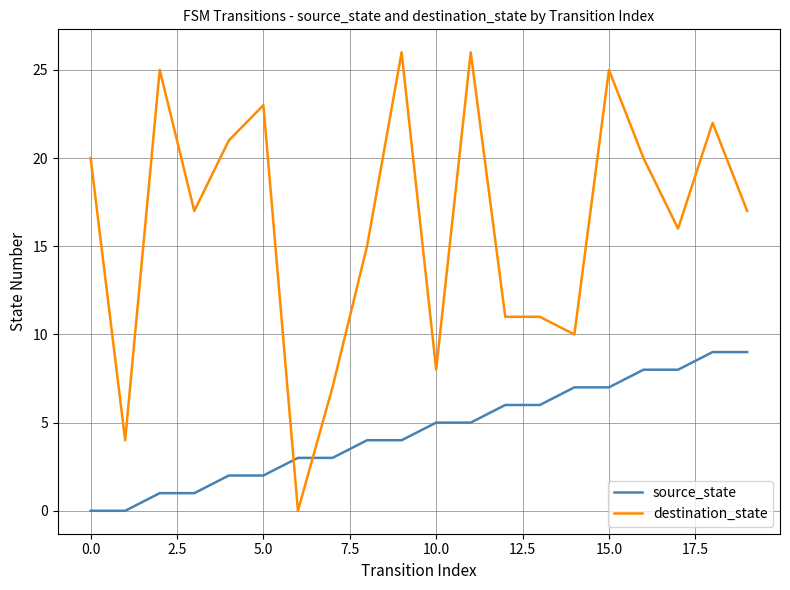

Which series has the widest spread of values?

destination_state